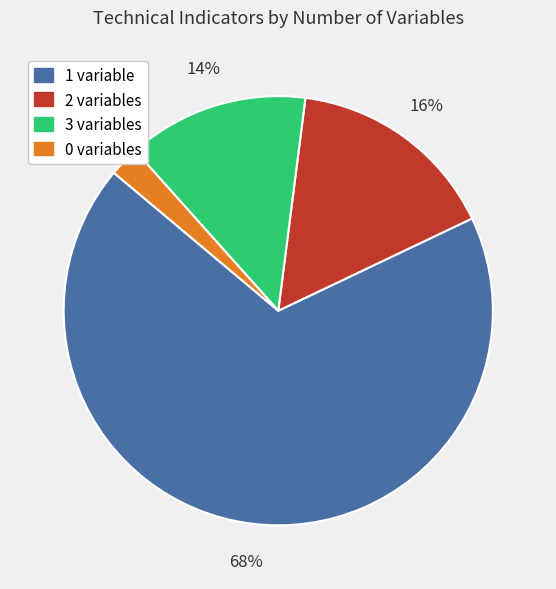

The 1 variable slice represents 55% of the pie. True or false?

False